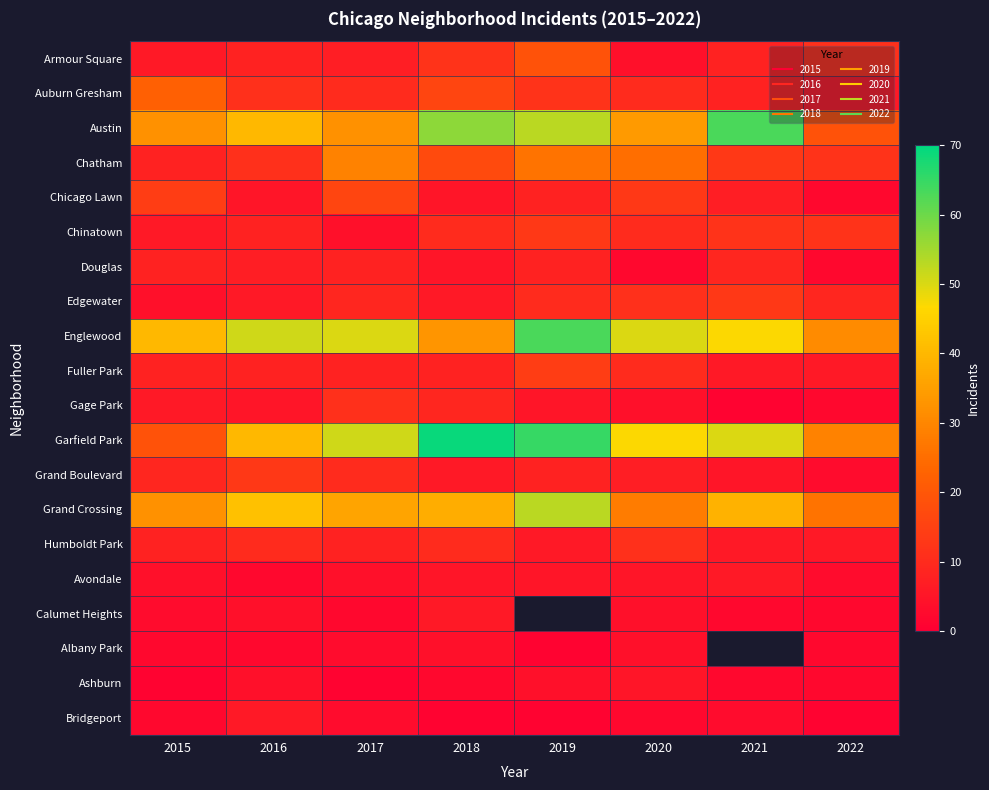

How many series are shown in this chart?

20